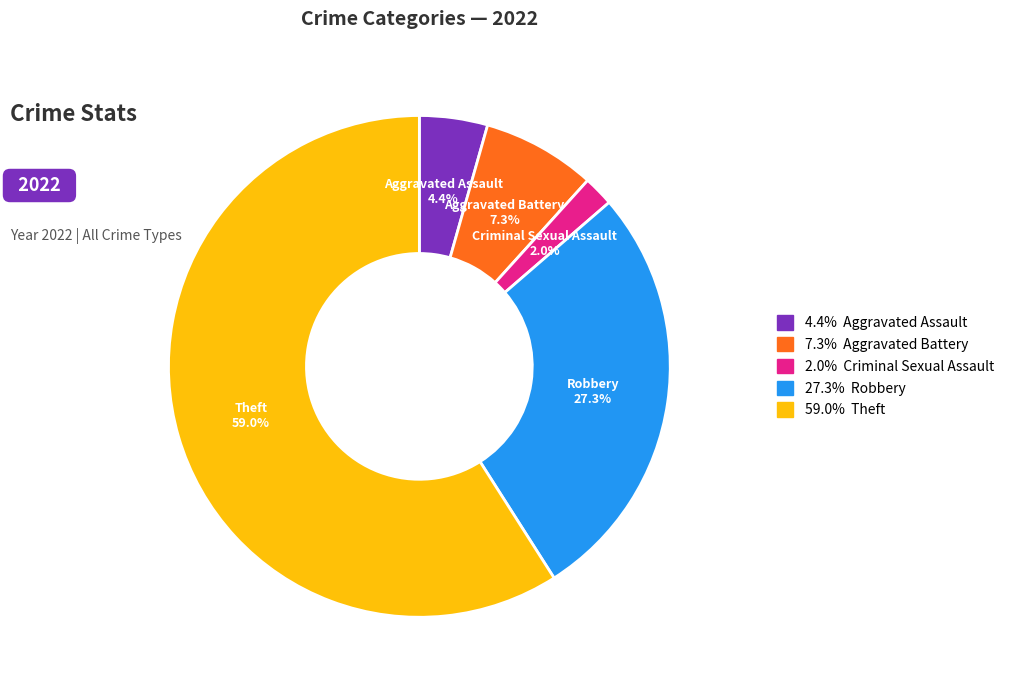

Is there any slice that represents more than half of the pie?

Yes